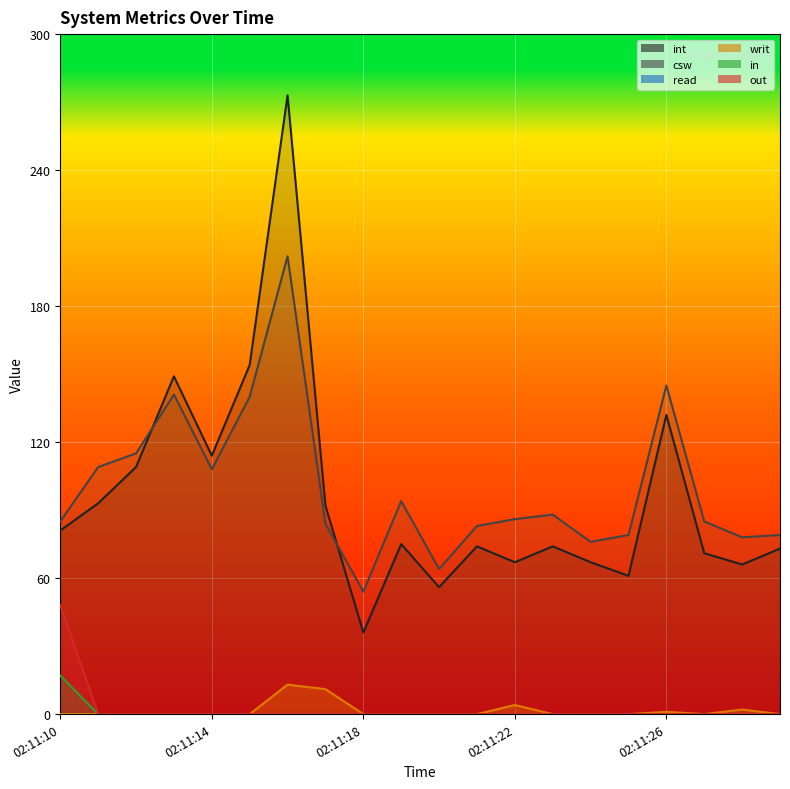

Does the chart display data point markers on the line(s)?

No